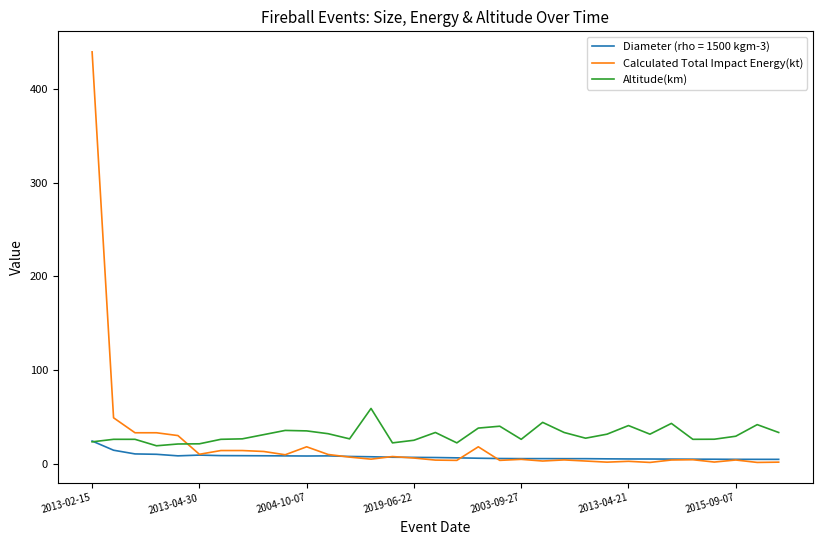

What is the maximum value shown in the chart?

440.0